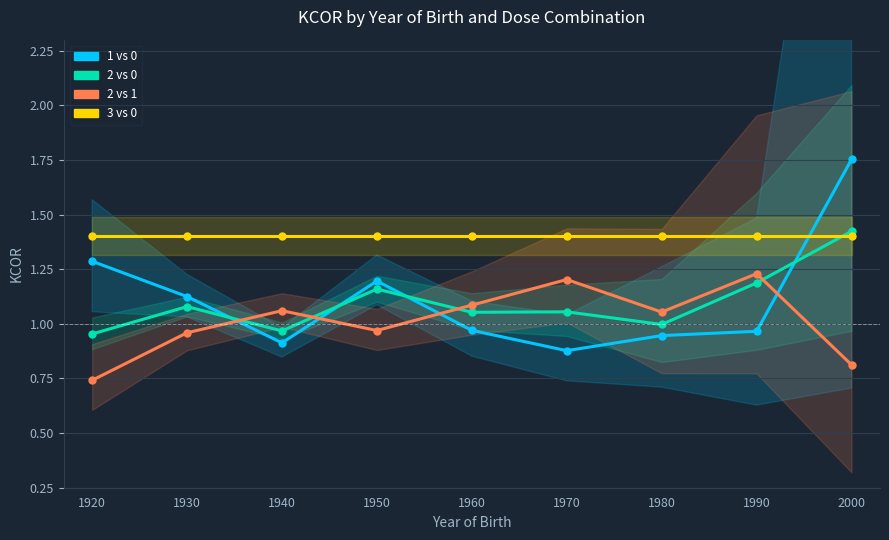

The 2 vs 0 series shows 1.0 at 1920. True or false?

True